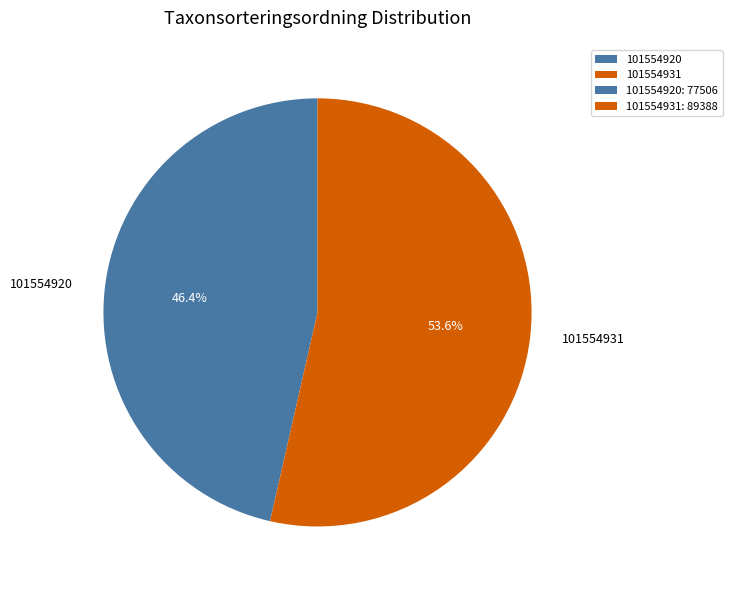

To the nearest percent, what is the average slice percentage?

50%